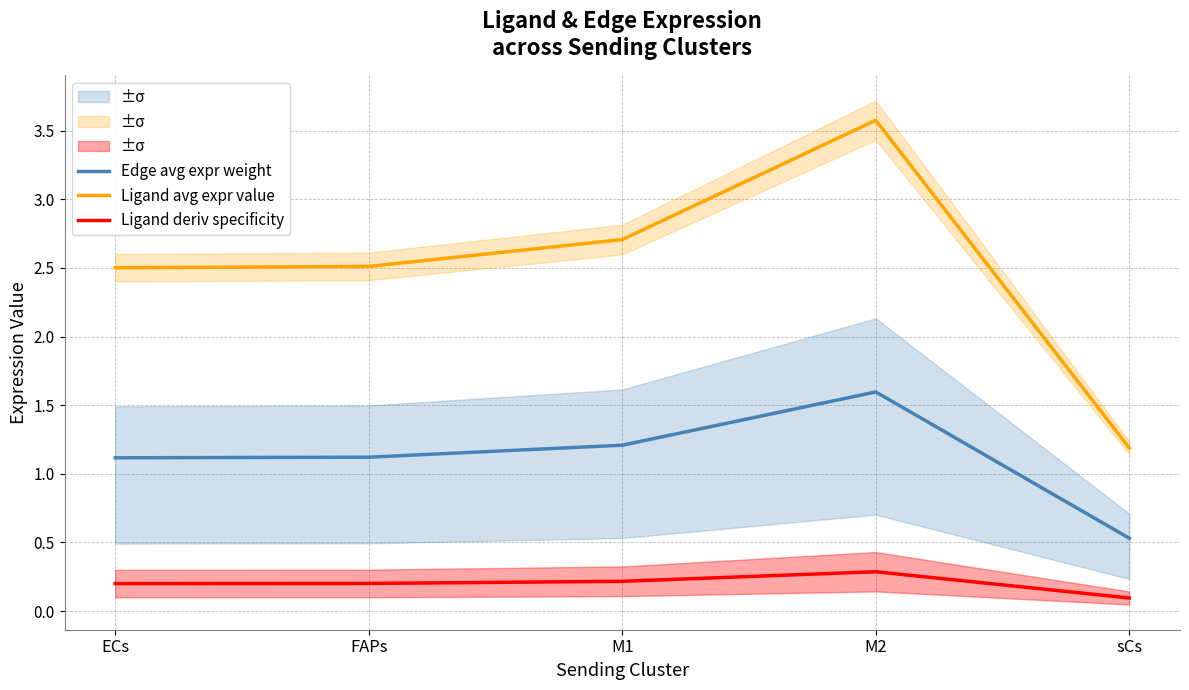

Where is the first local maximum for Ligand deriv specificity?

M2